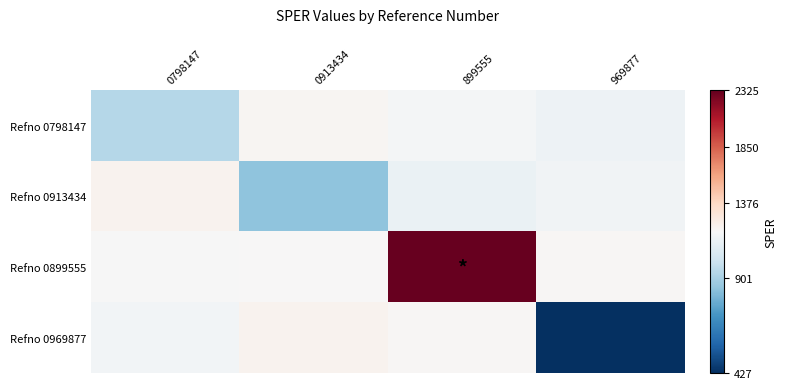

Reading right to left, transcribe all the data shown in this chart.

row_0: 969877=1099.2	899555=1117.0	0913434=1153.9	0798147=931.7
row_1: 969877=1107.0	899555=1086.3	0913434=850.0	0798147=1175.5
row_2: 969877=1147.2	899555=2324.8	0913434=1135.7	0798147=1128.5
row_3: 969877=426.7	899555=1148.2	0913434=1174.7	0798147=1114.8